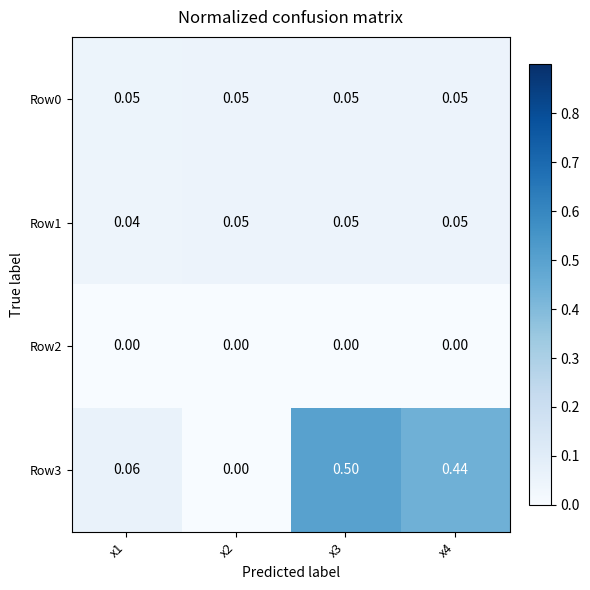

Is the value of Row3 at x2 greater than the value of Row0 at x1?

No